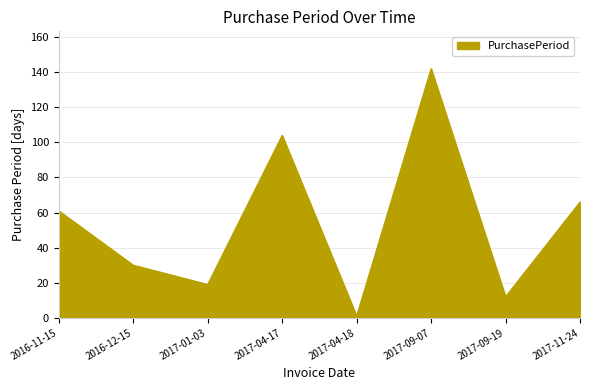

What position from the right is 2016-12-15?

7